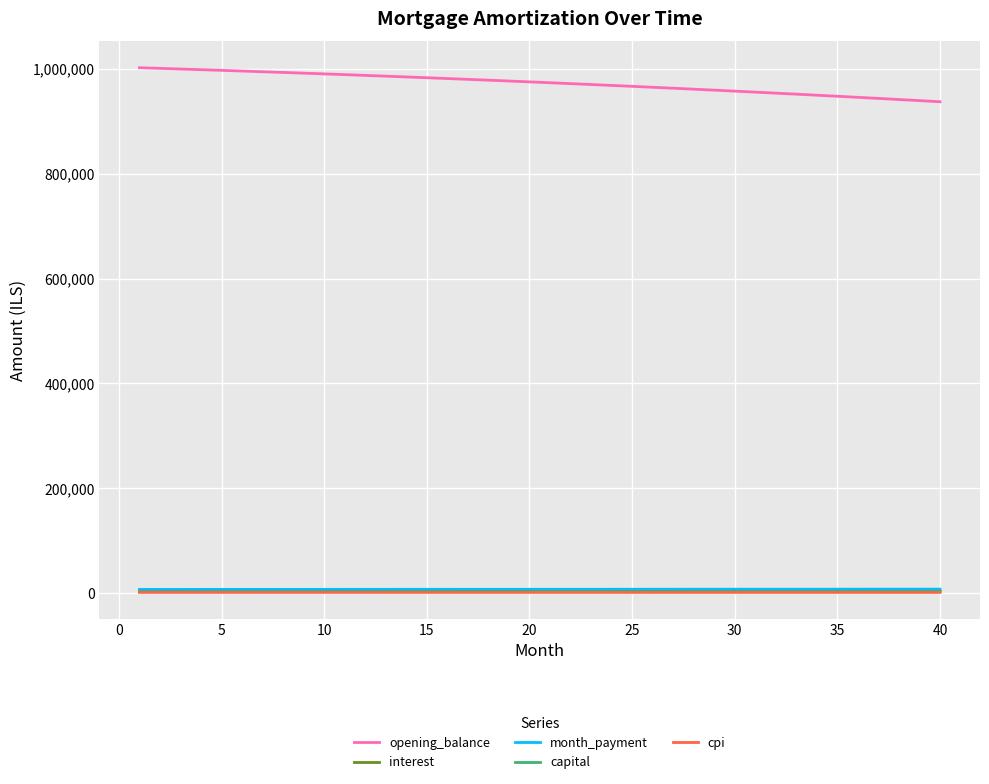

Which series has the largest total across all categories?

opening_balance